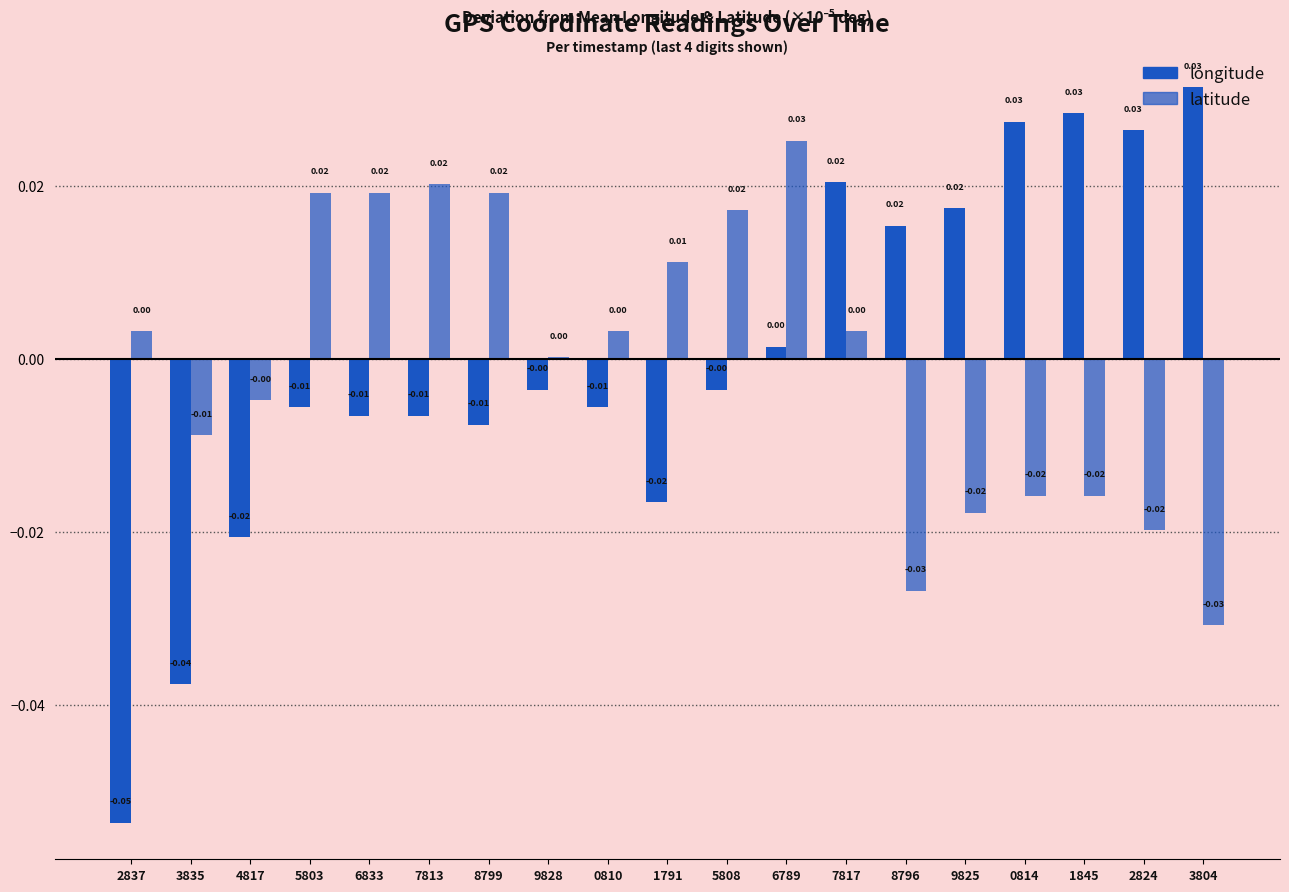

Between 4817 and 0810, which series saw the biggest shift?

longitude